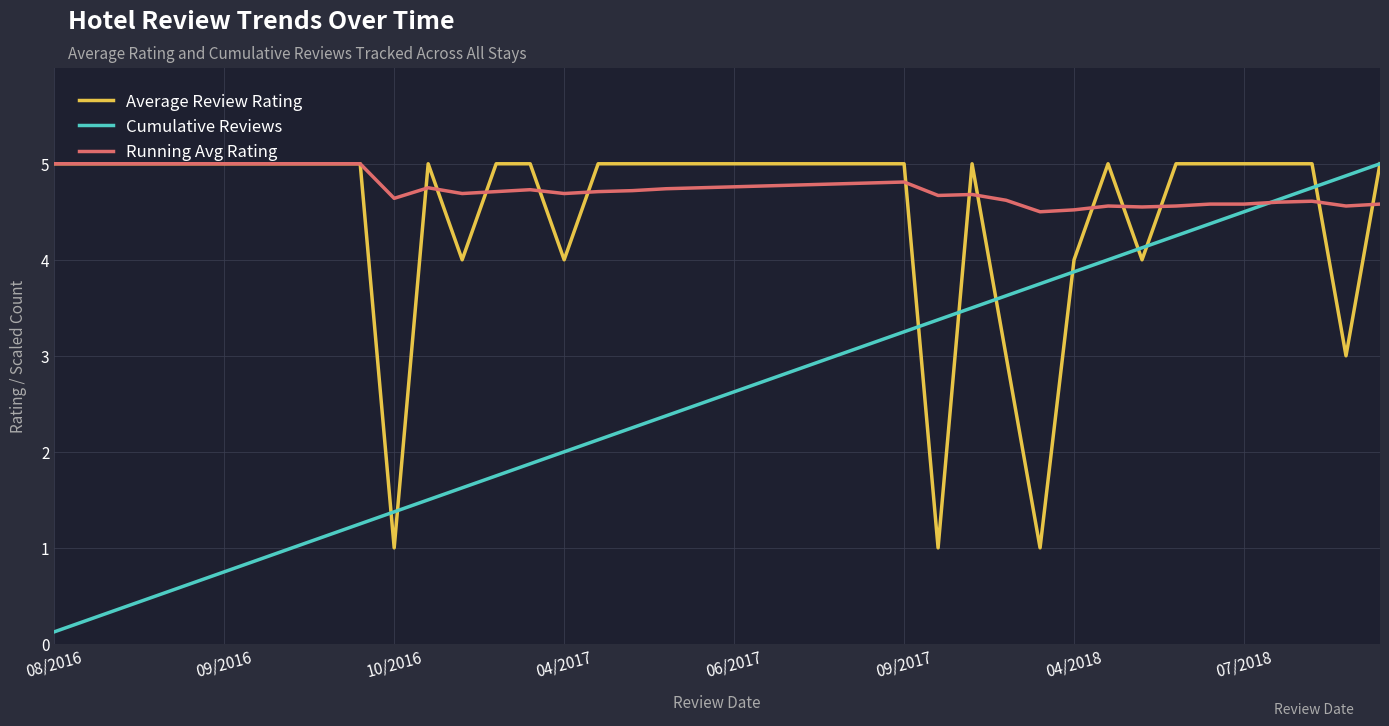

Count the Average Review Rating values in the range 5 to 6.

31